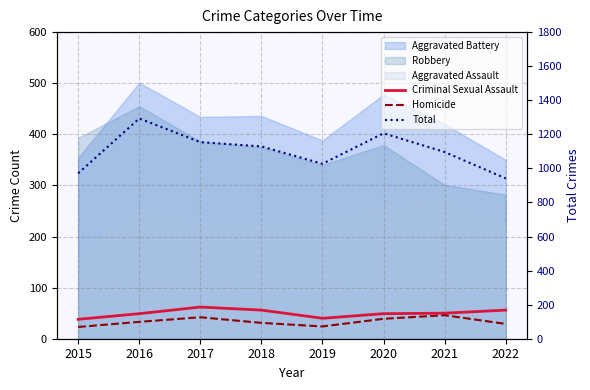

Where does the Total series first go above 1129?

2016